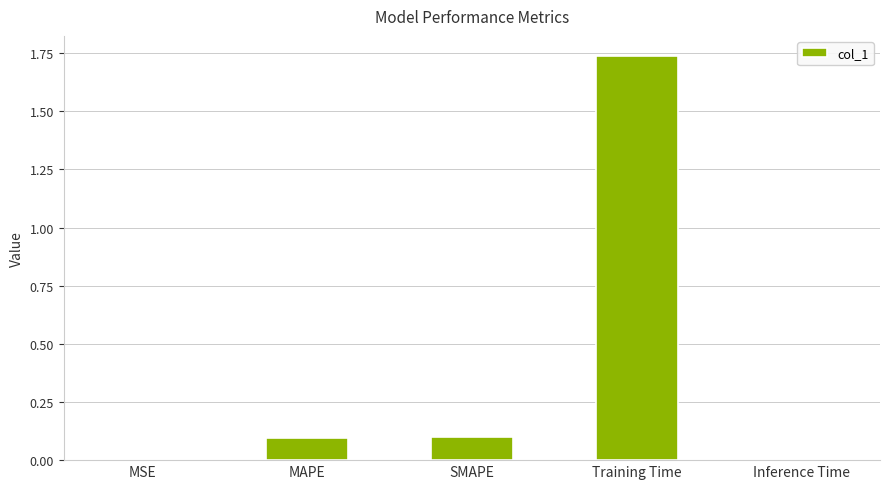

What is the sum of all values?

1.9